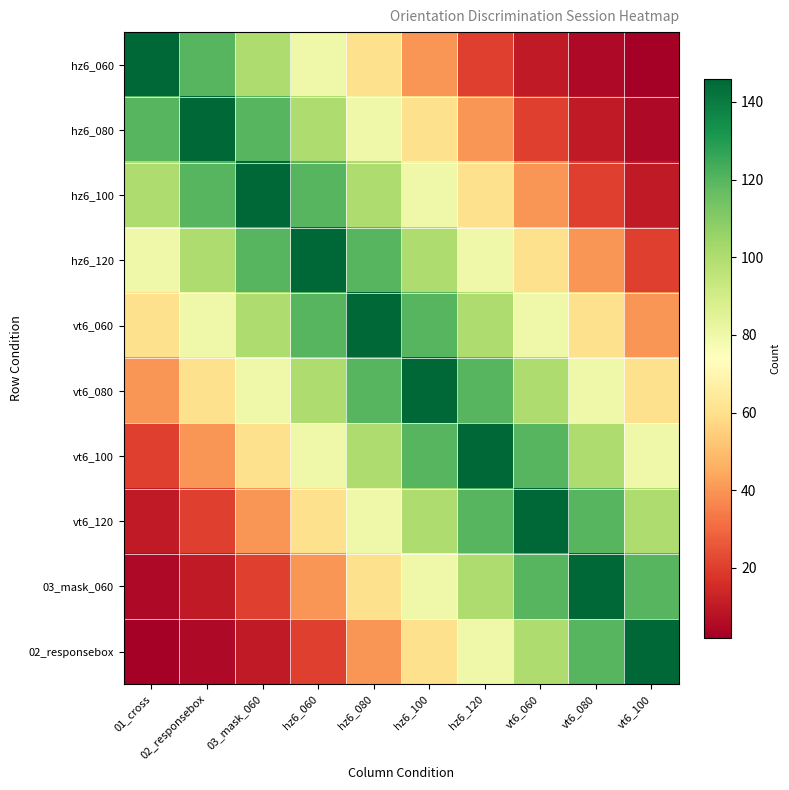

Which has a higher value, vt6_060 or hz6_060?

hz6_060